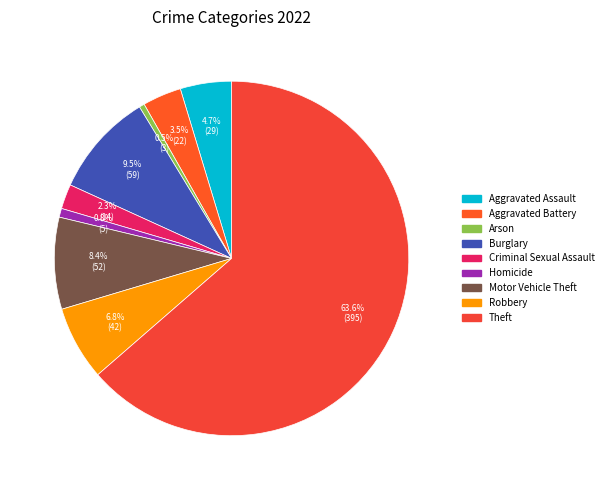

What percentage is NOT represented by Homicide?

99.2%